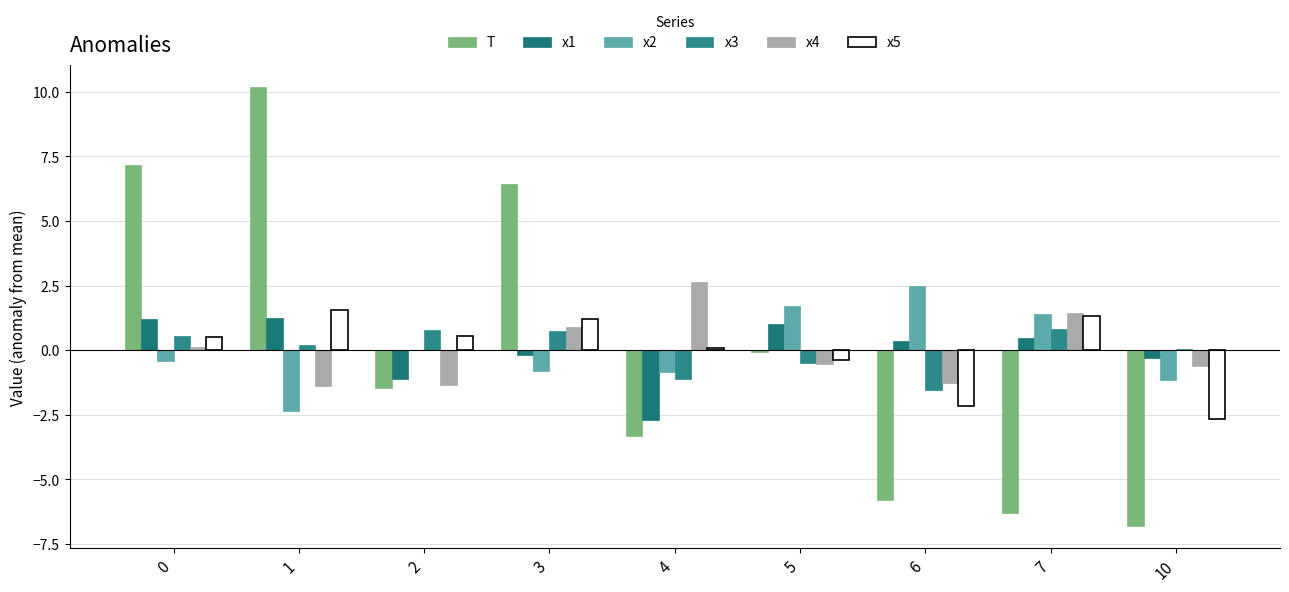

Are the bars horizontal?

No